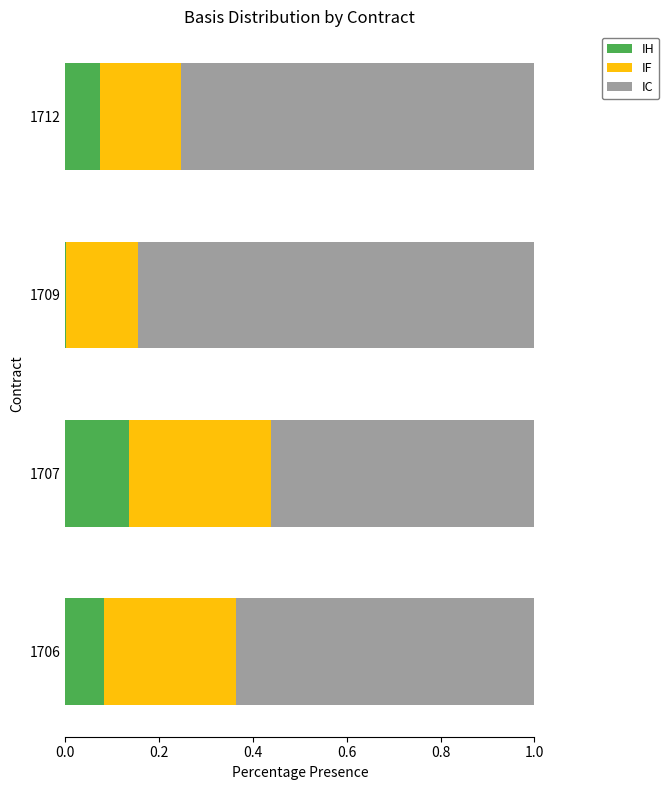

True or false: IH has a value of 0.0 at 1709.

True